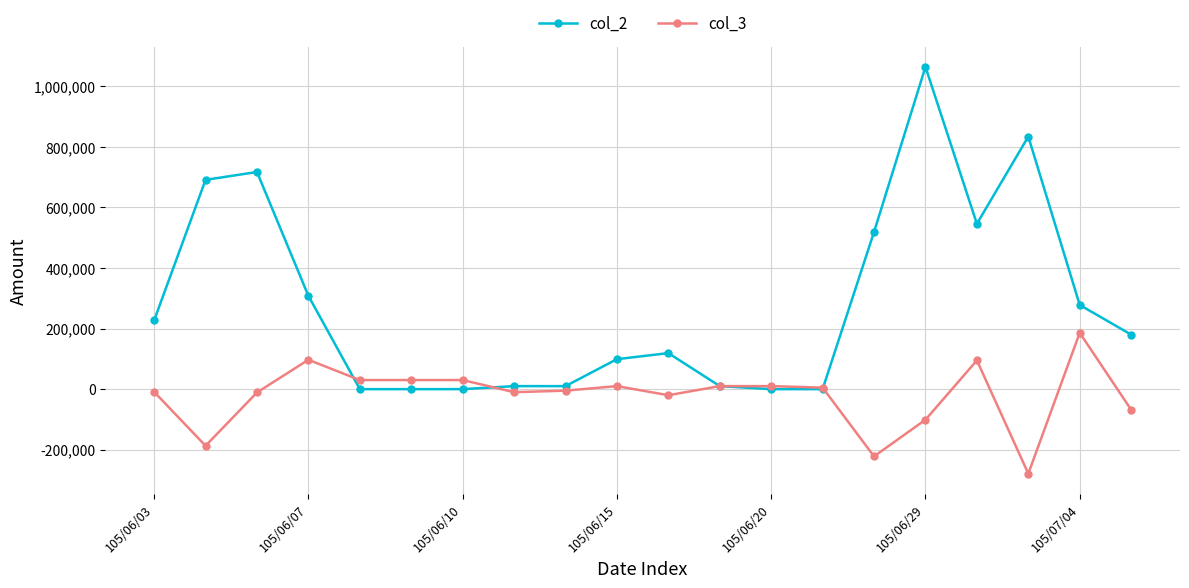

Which series has the largest range (max minus min)?

col_2